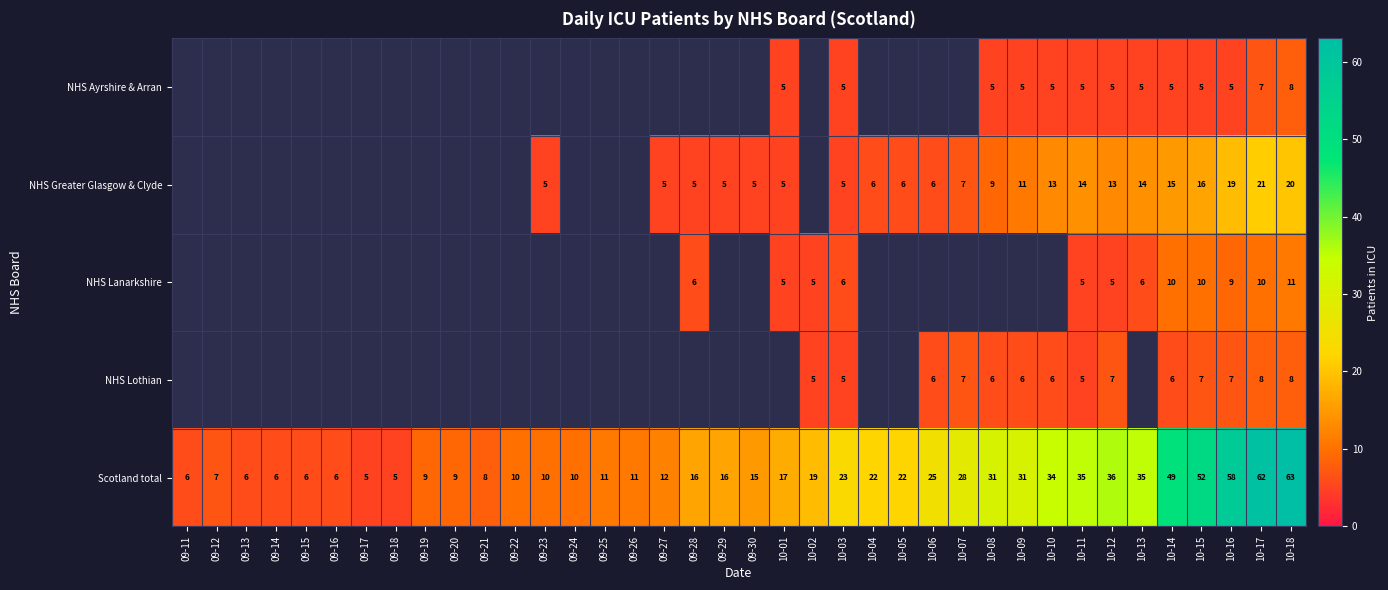

What is the minimum value for Scotland total?

5